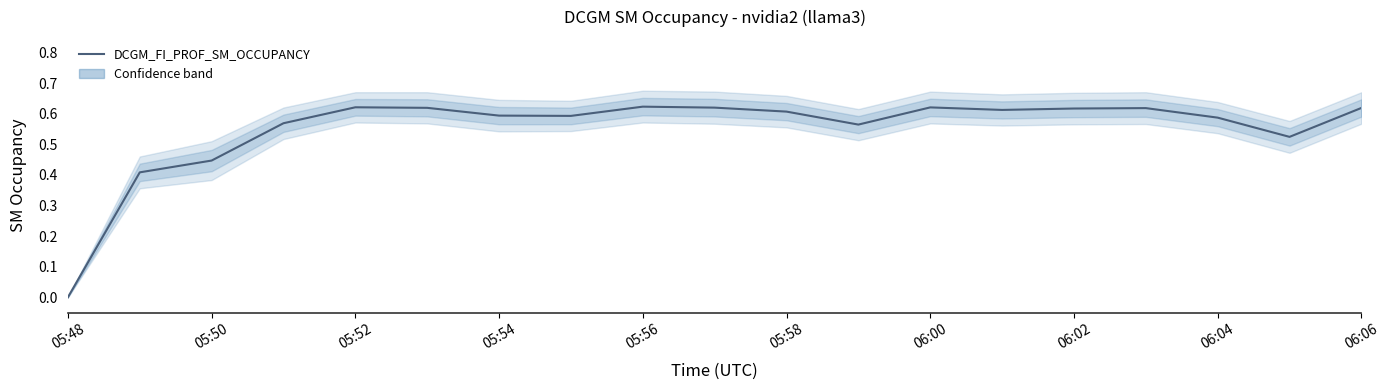

Count the number of categories in the chart.

19